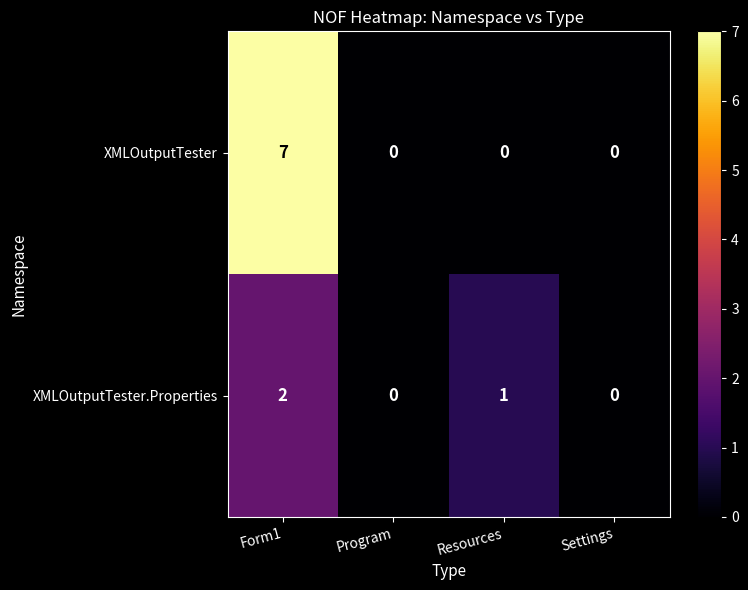

The value of XMLOutputTester.Properties at Program is -1. True or false?

False